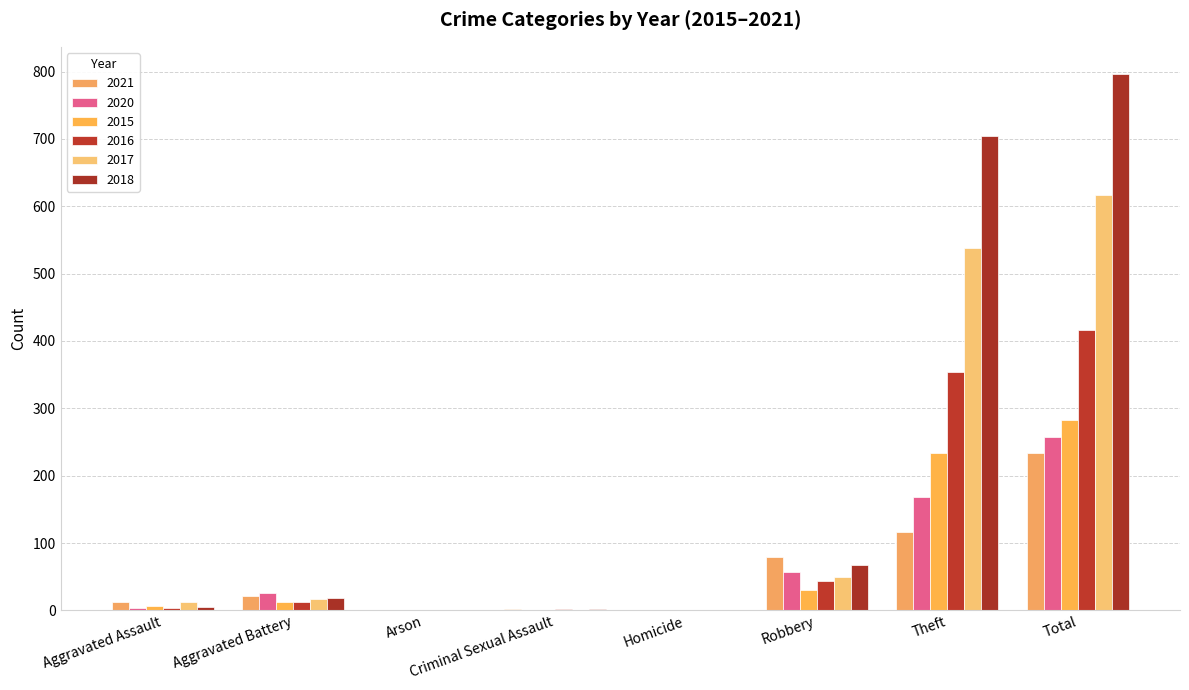

What are all the series names shown in the legend?

2021, 2020, 2015, 2016, 2017, 2018